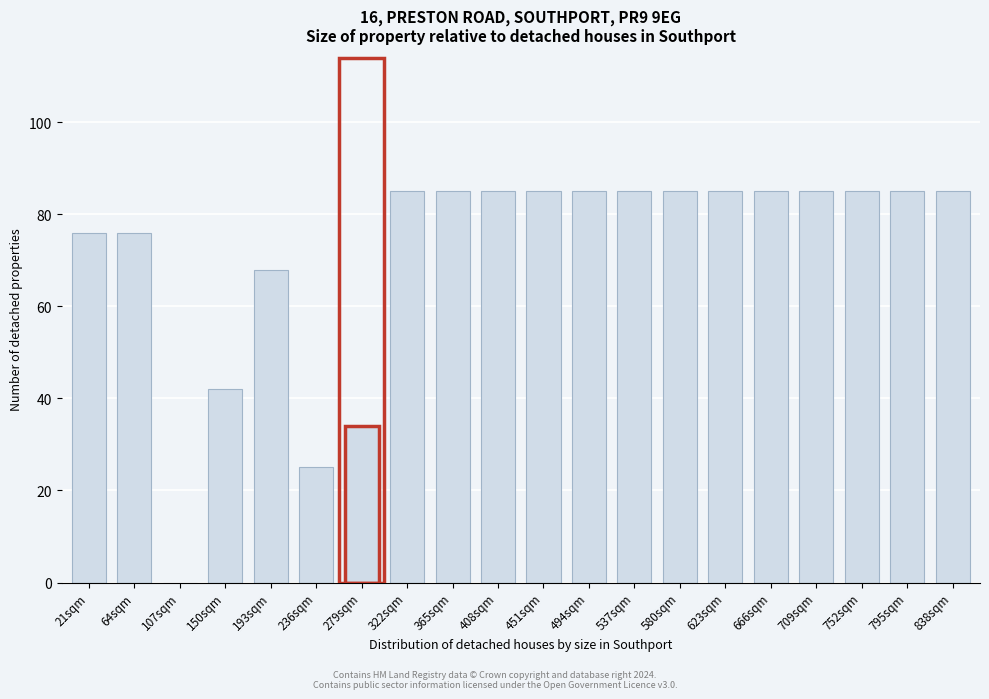

Reading left to right, what are all the values shown in this chart?

21sqm=76	64sqm=76	107sqm=0	150sqm=42	193sqm=68	236sqm=25	279sqm=34	322sqm=85	365sqm=85	408sqm=85	451sqm=85	494sqm=85	537sqm=85	580sqm=85	623sqm=85	666sqm=85	709sqm=85	752sqm=85	795sqm=85	838sqm=85